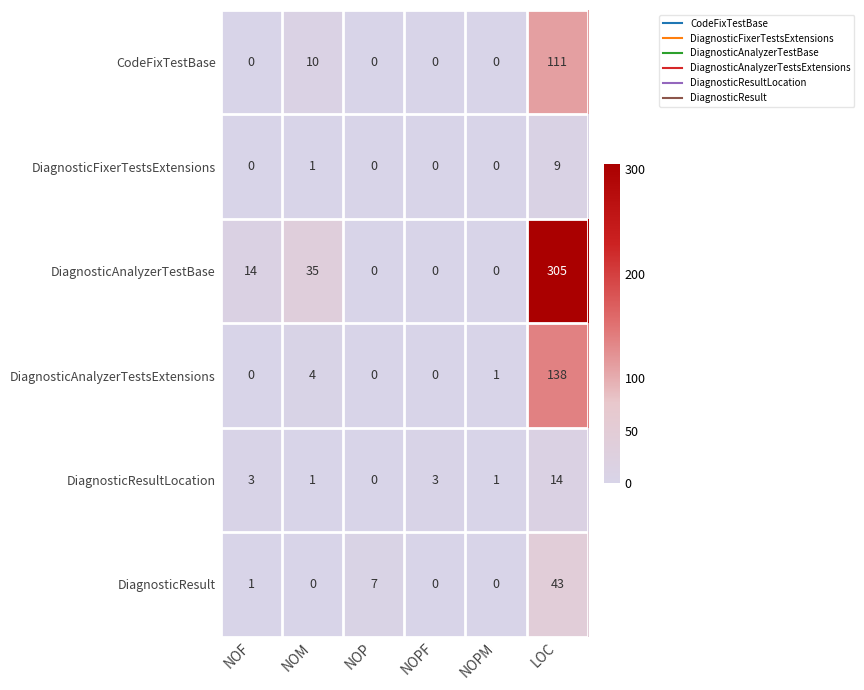

Which label corresponds to the largest value in the chart?

LOC